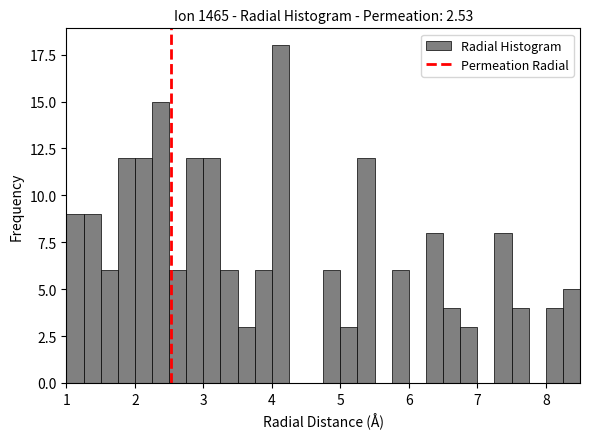

Around what value on the x-axis is the tallest bar? Give the approximate position of its centre, as read against the axis.

4.1